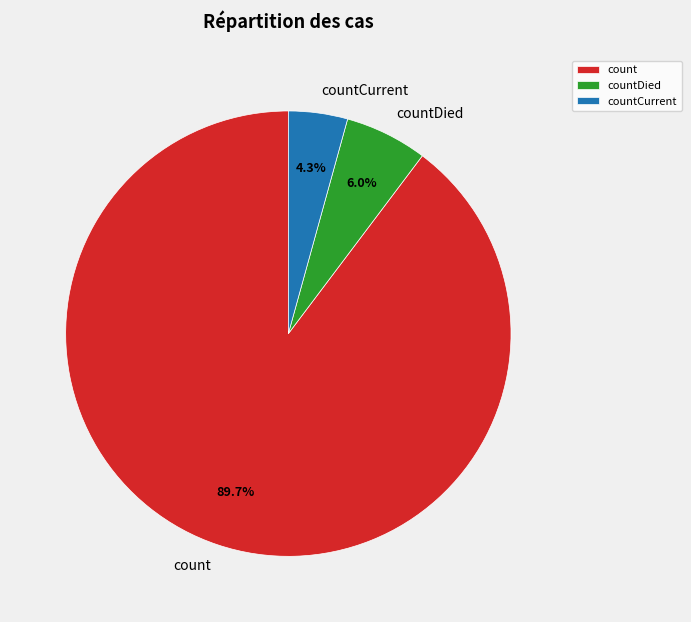

Which category has the smallest portion of the pie?

countCurrent